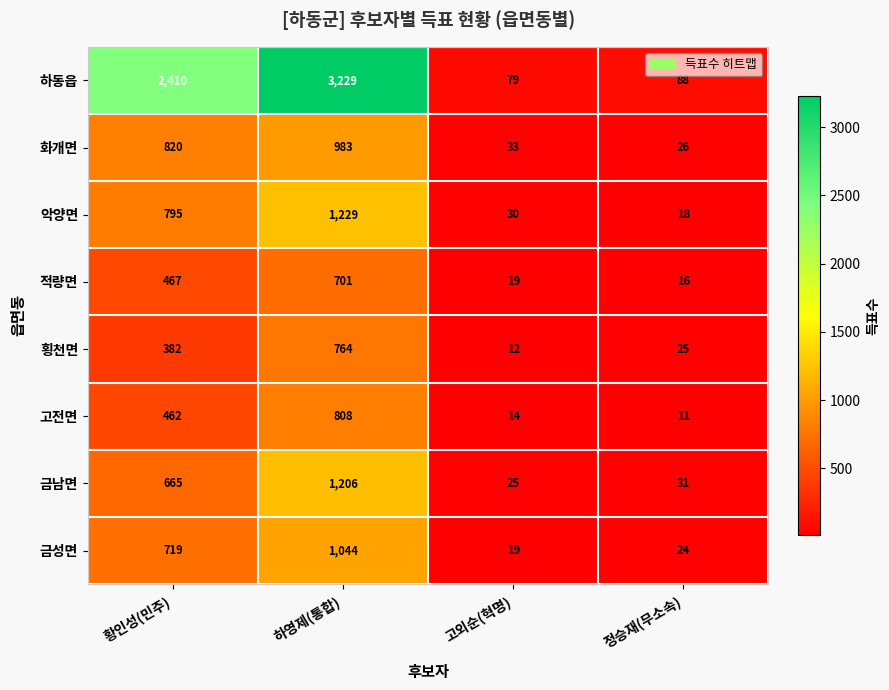

At which category is the sum across all series the highest?

하영제(통합)